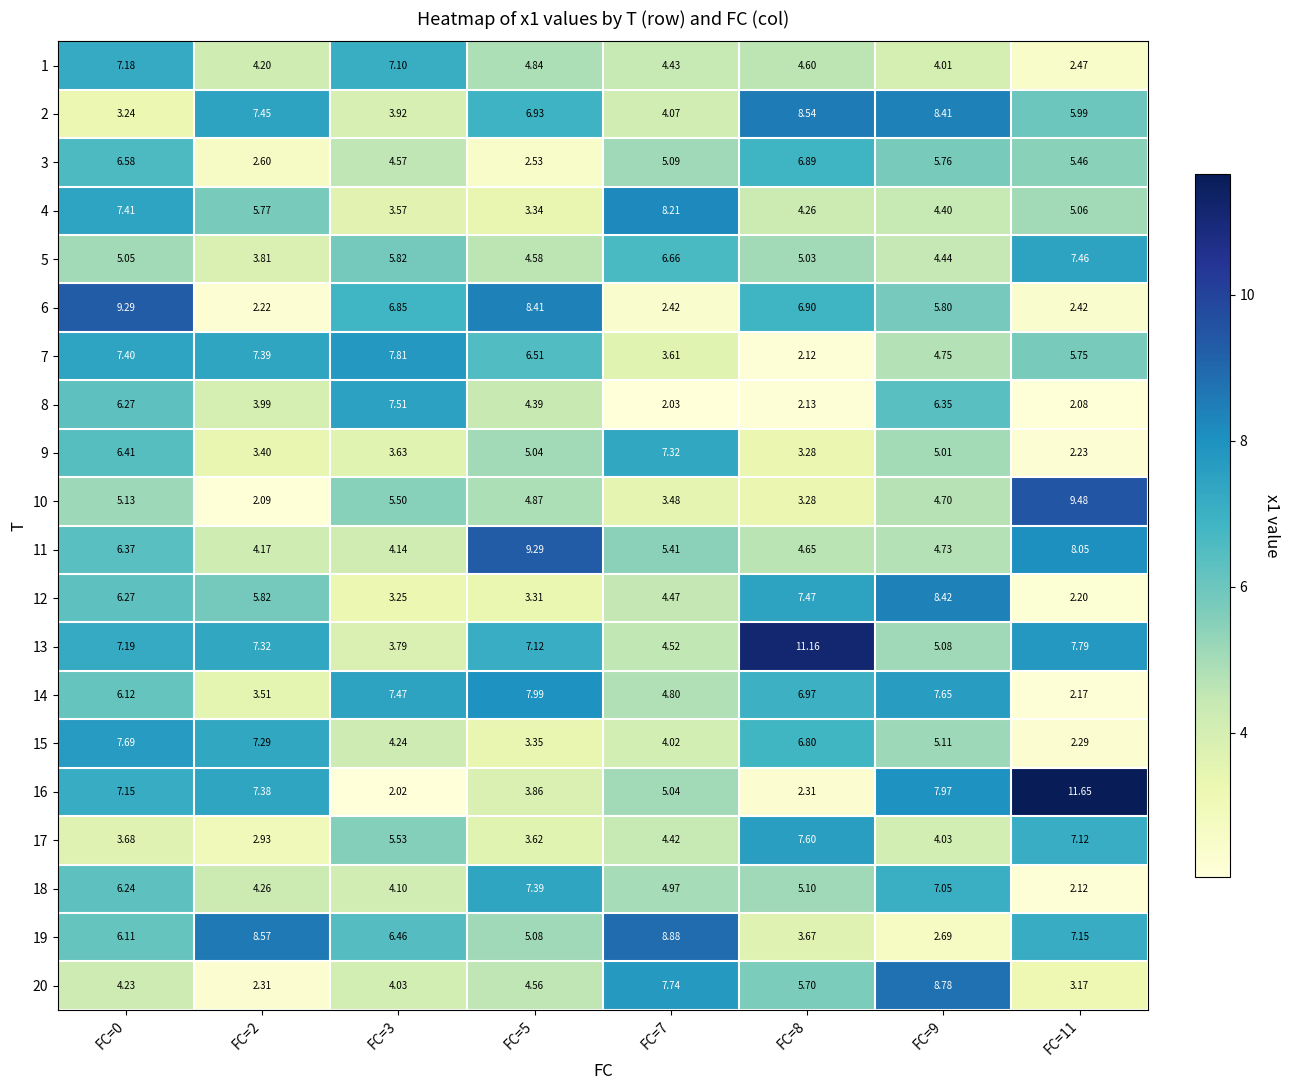

How many categories are shown in the chart?

8